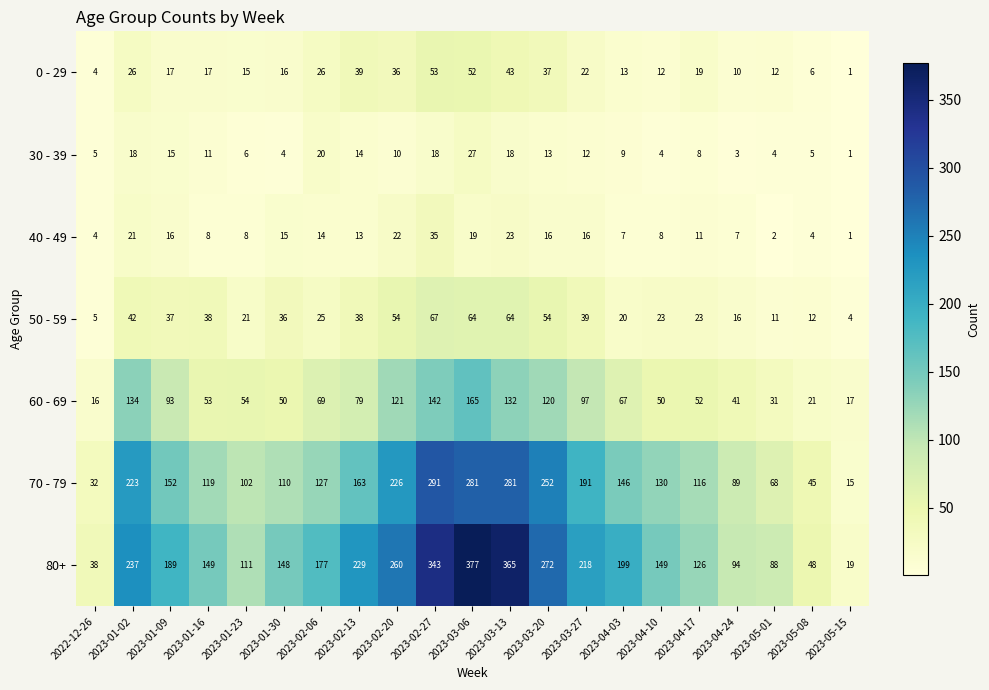

How many values in the 0 - 29 series are below 17?

9